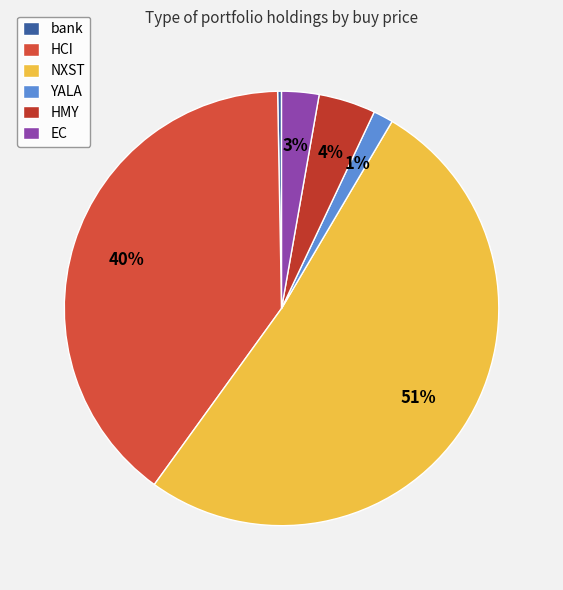

How much of the chart is everything except EC?

97.2%